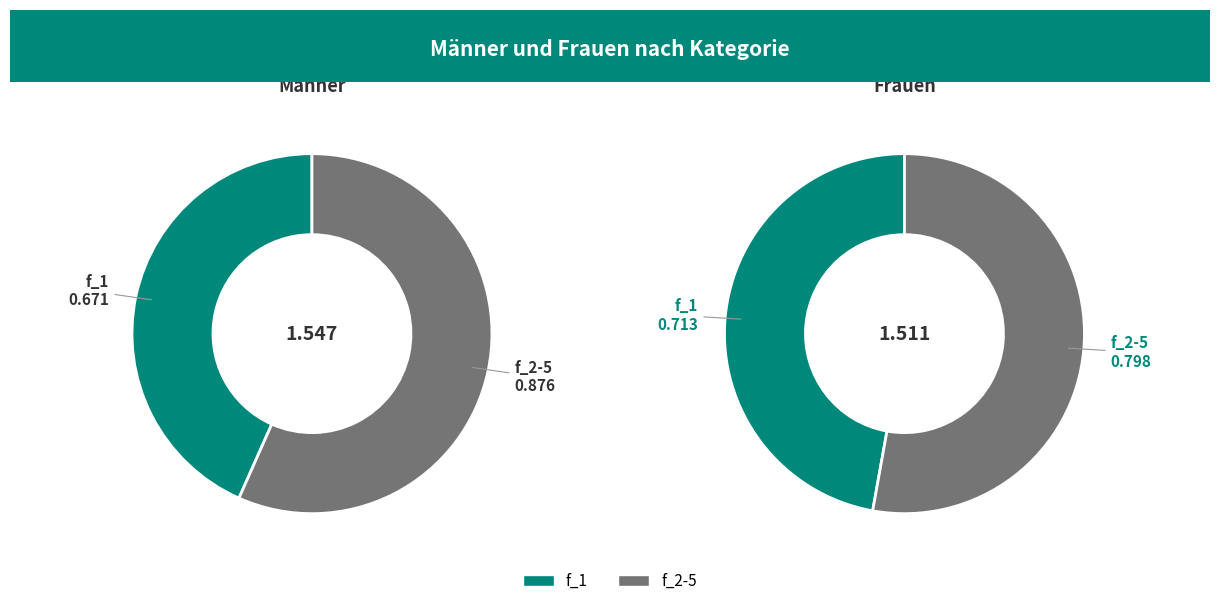

The f_2-5 slice represents 46% of the pie. True or false?

False